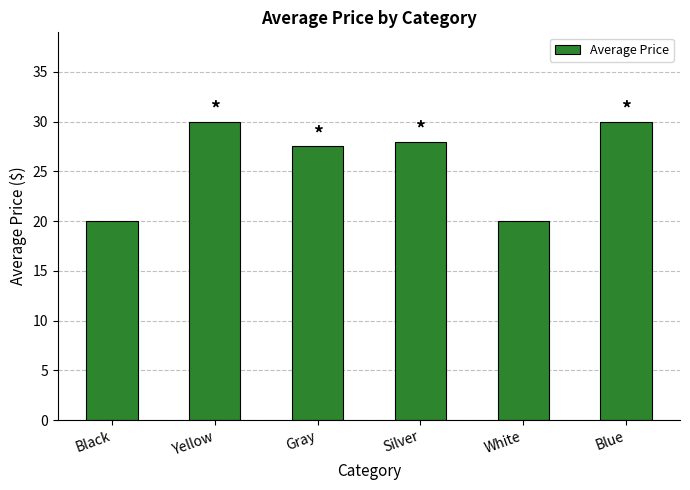

Read the value at Gray.

27.6